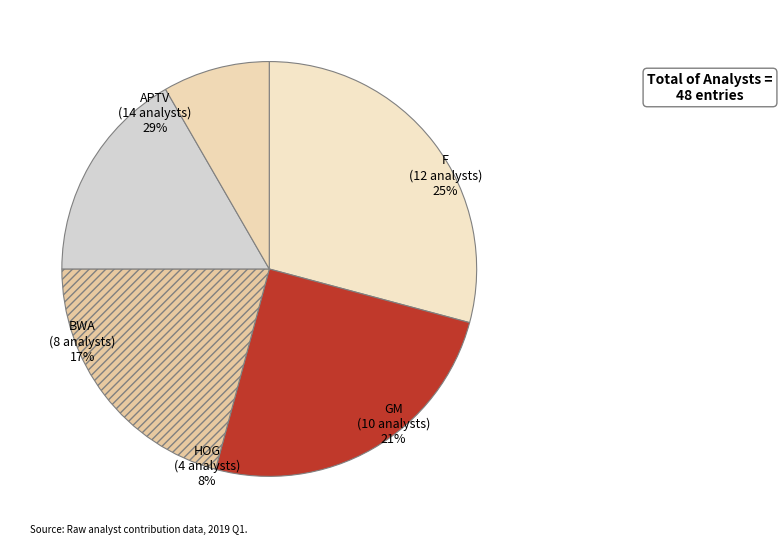

Count the number of slices in the pie.

6